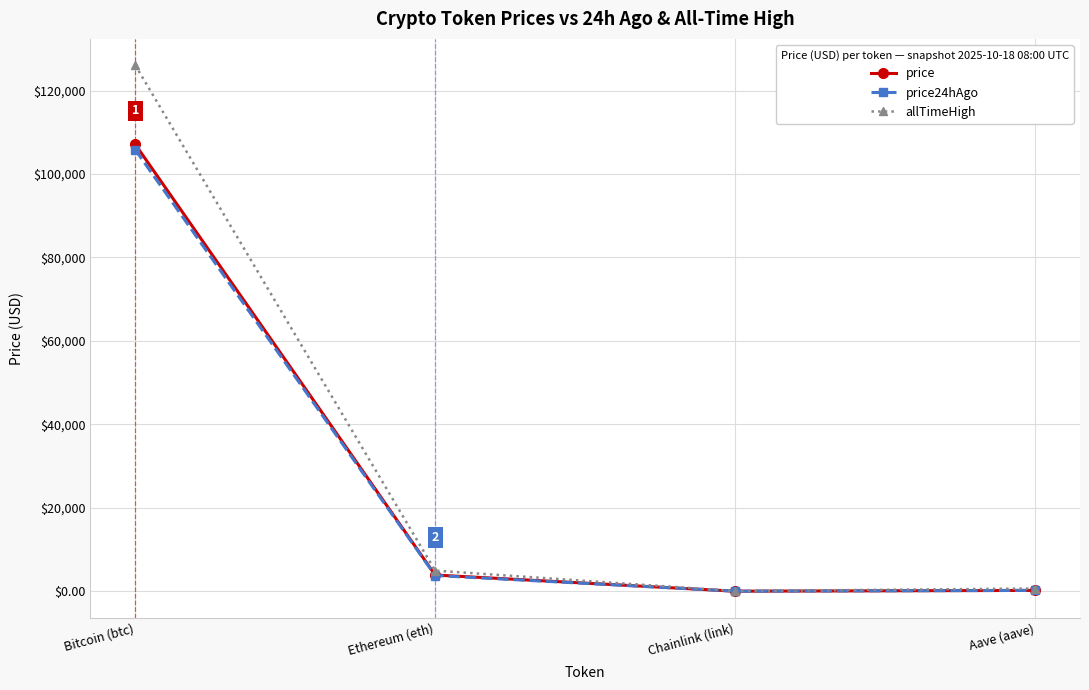

What is the difference between the second highest and minimum values in the price series?

3880.8